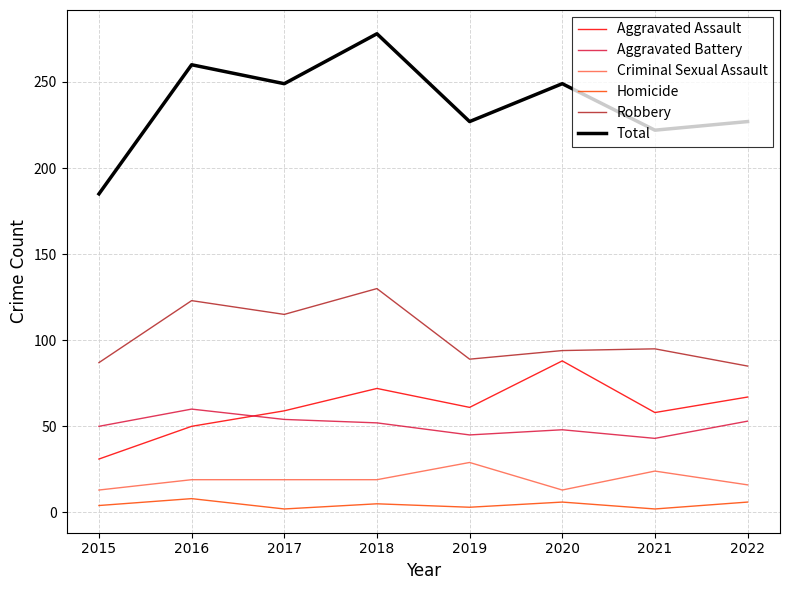

What is the difference between the second highest and second lowest values in the Total series?

38